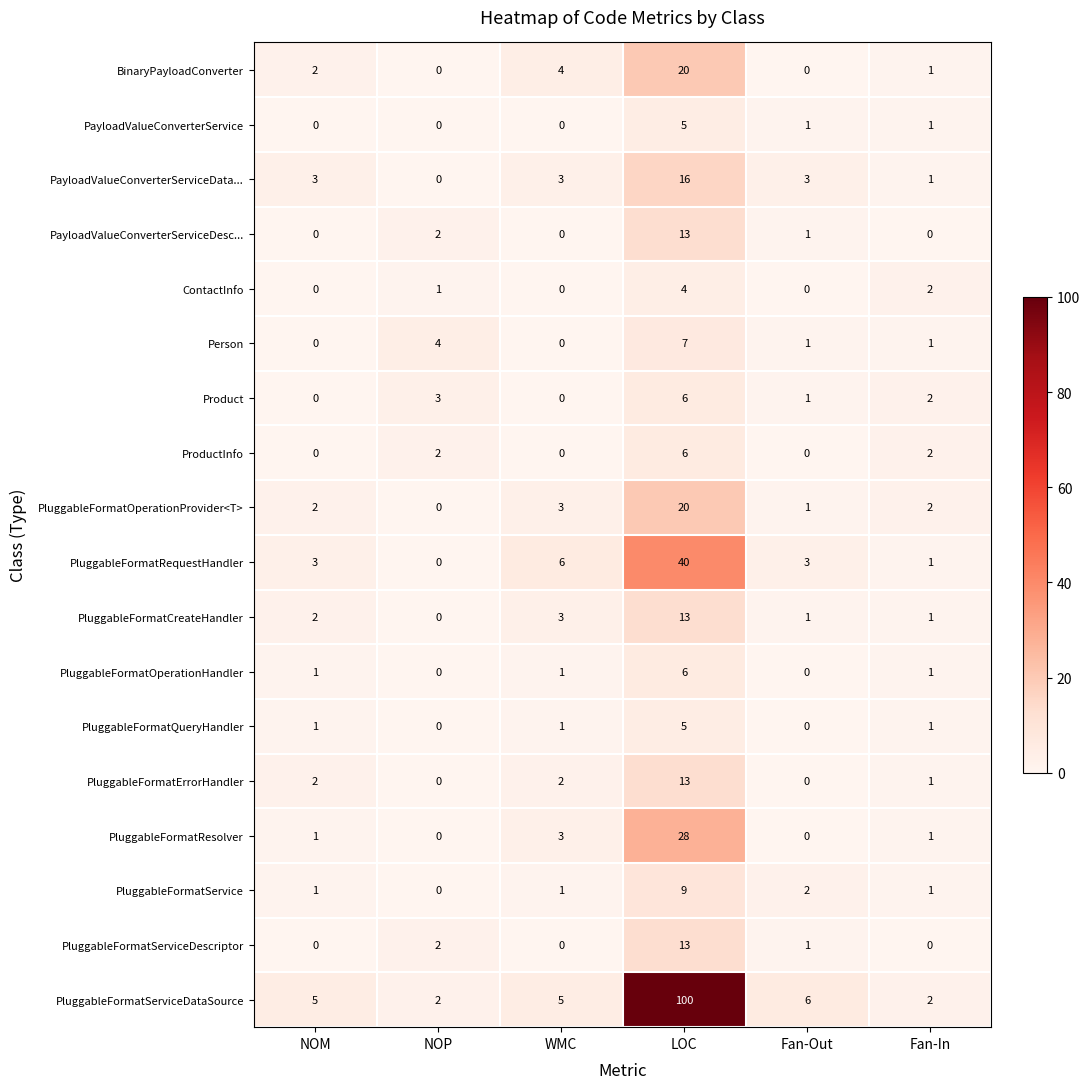

Which series has the widest spread of values?

PluggableFormatServiceDataSource